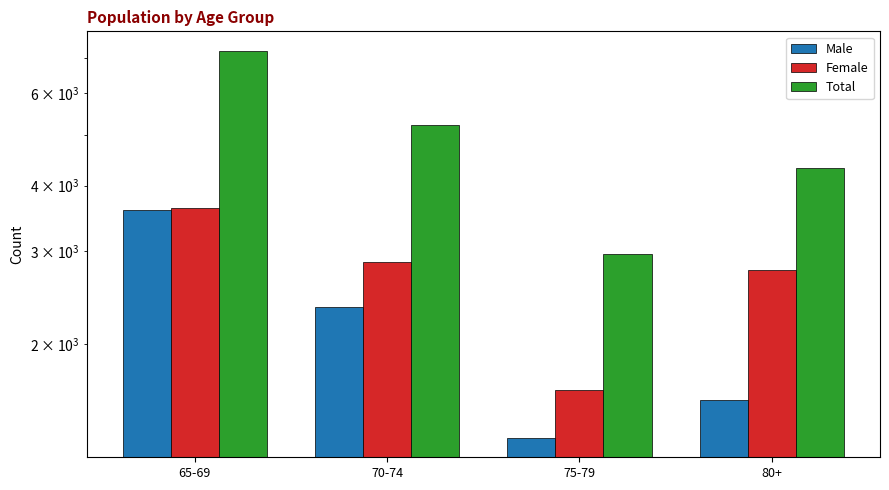

At how many categories does at least one series exceed 4418?

2